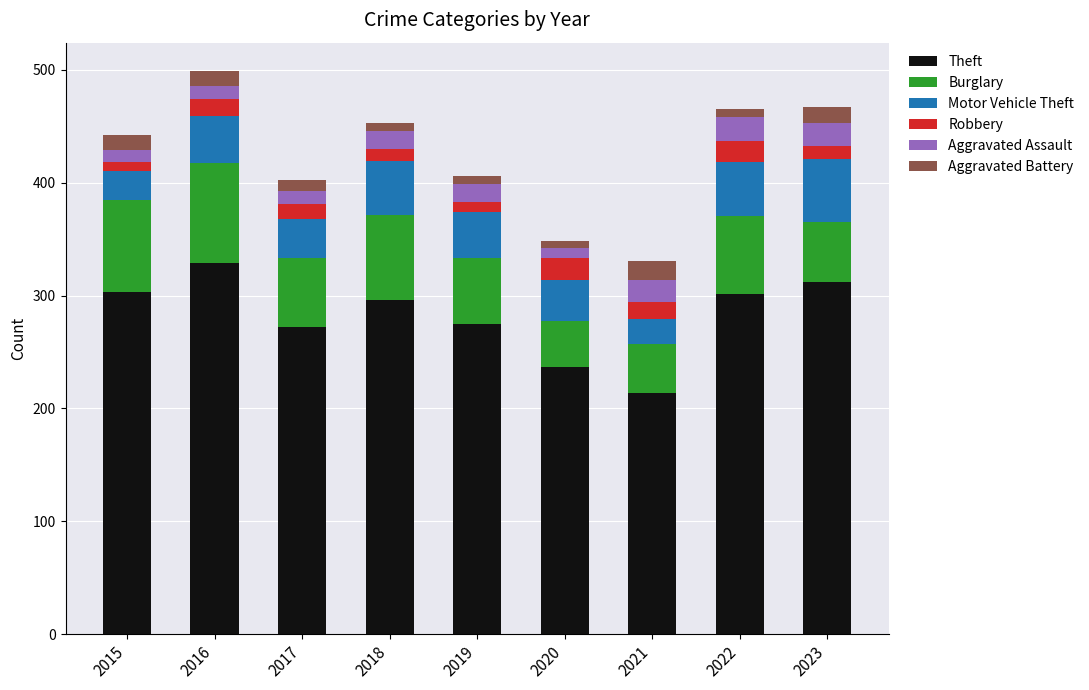

Are the bars horizontal?

No